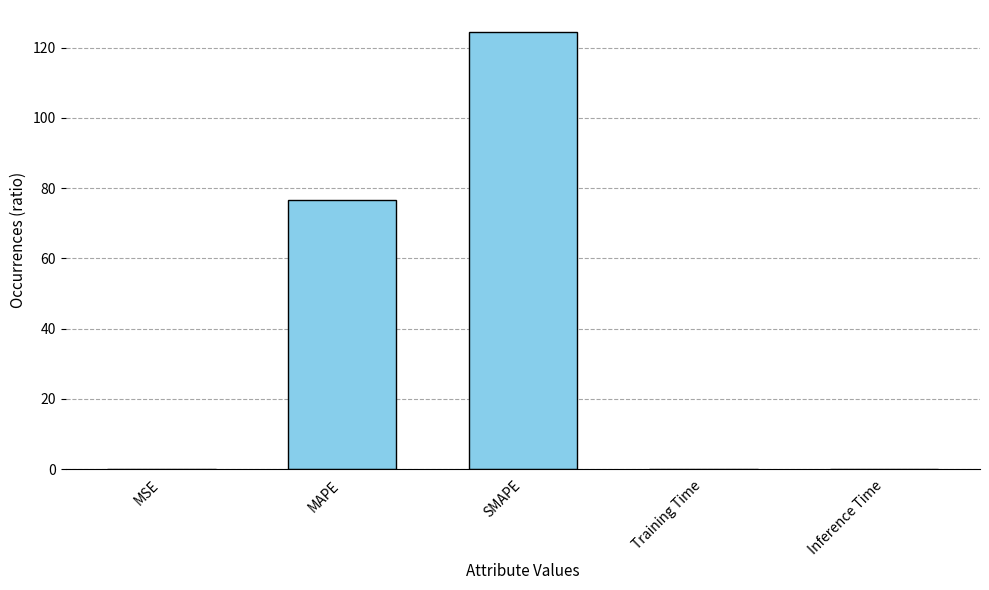

What is the maximum value shown in the chart?

124.5